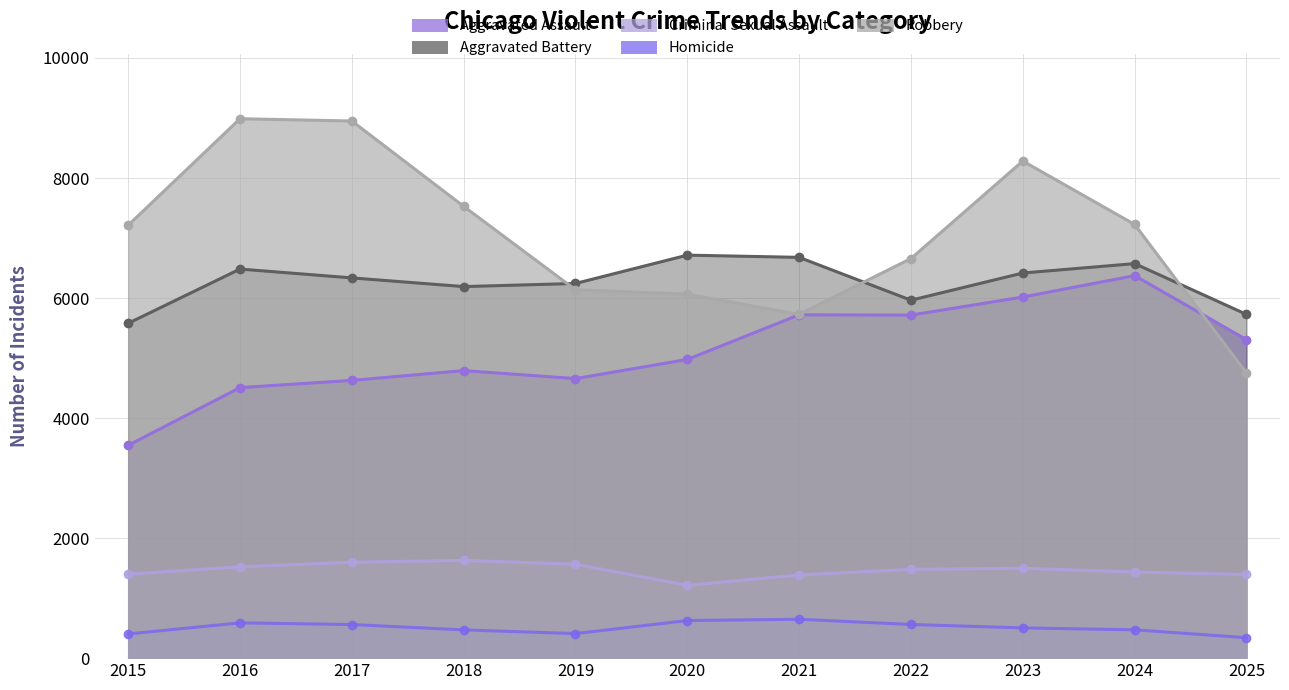

Reading right to left, what are all the values shown in this chart?

Aggravated Assault: 5307	6374	6017	5716	5721	4977	4658	4791	4628	4508	3546
Aggravated Battery: 5728	6574	6417	5964	6678	6715	6243	6191	6336	6483	5579
Criminal Sexual Assault: 1394	1436	1498	1480	1387	1214	1565	1629	1599	1522	1401
Homicide: 341	472	504	561	648	627	409	471	560	588	404
Robbery: 4751	7226	8283	6658	5728	6065	6138	7528	8950	8988	7213